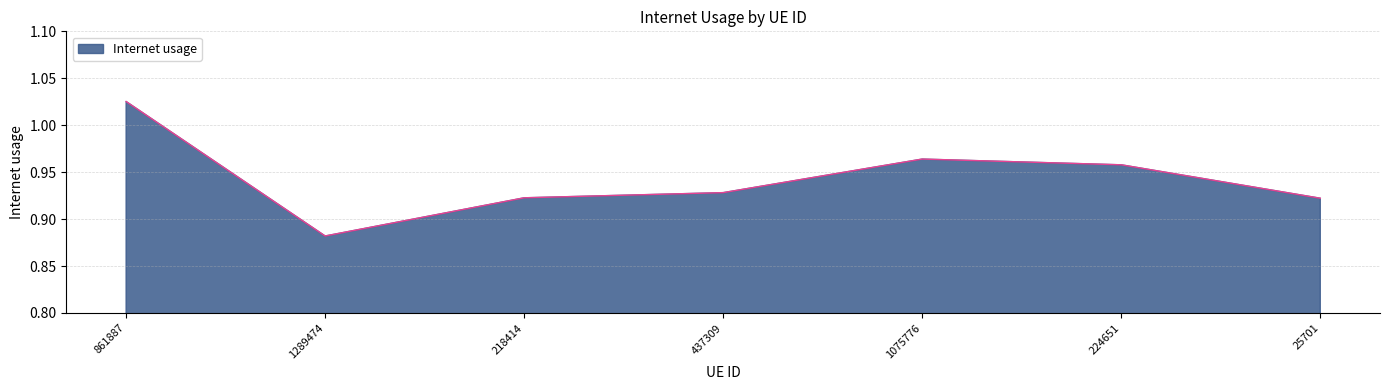

How many series are shown in this chart?

1